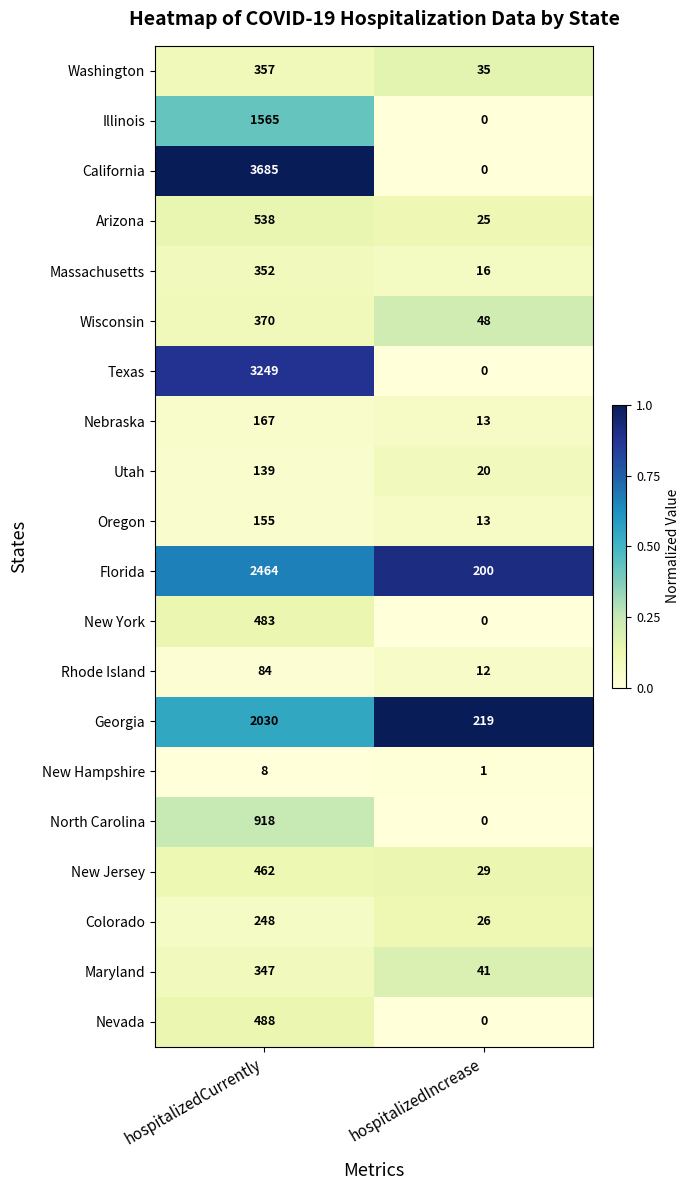

What is the difference between the Massachusetts values at hospitalizedCurrently and hospitalizedIncrease?

336